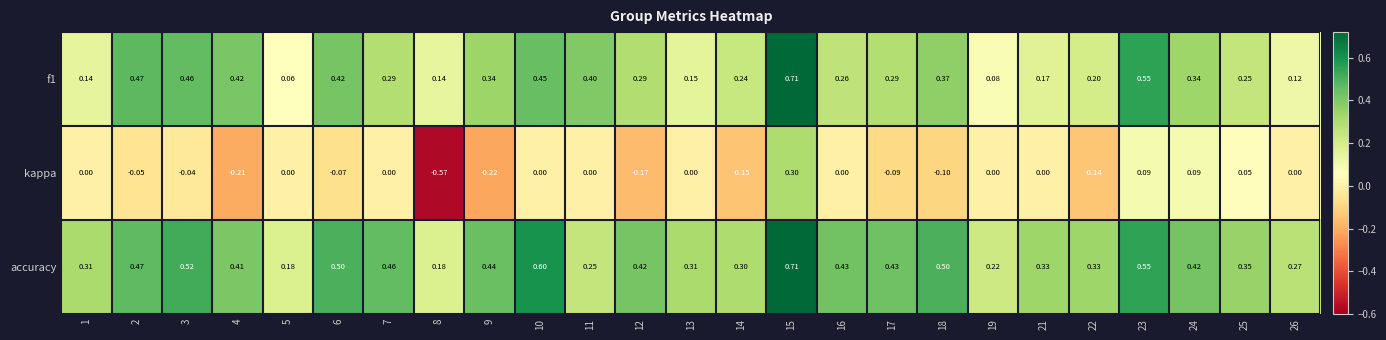

Is the value of f1 at 12 greater than the value of kappa at 13?

Yes